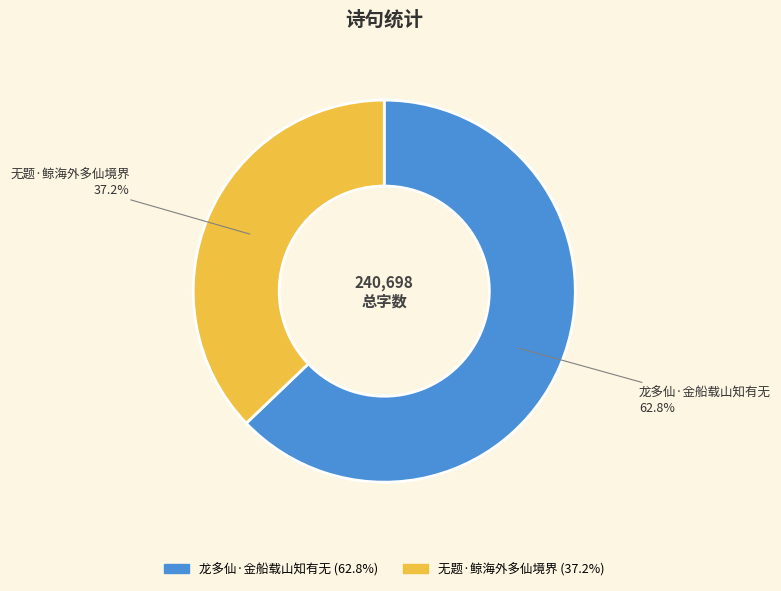

What is the largest slice in the pie chart?

龙多仙·金船载山知有无